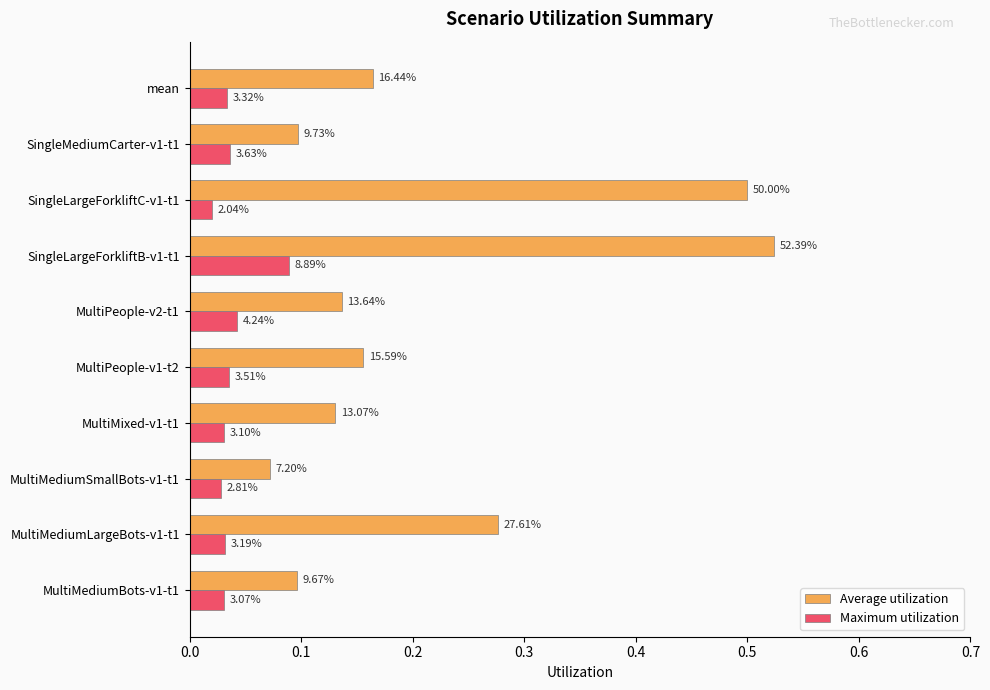

What are all the series names shown in the legend?

Average utilization, Maximum utilization